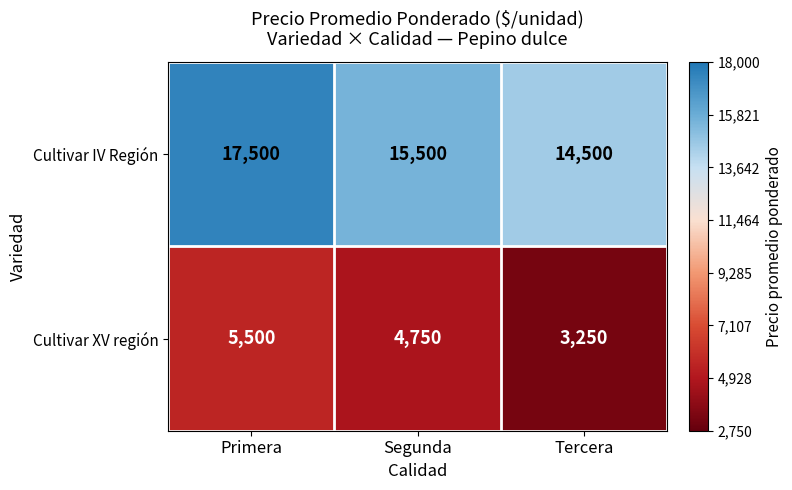

Is it true that Cultivar XV región equals 1350 at Tercera?

False